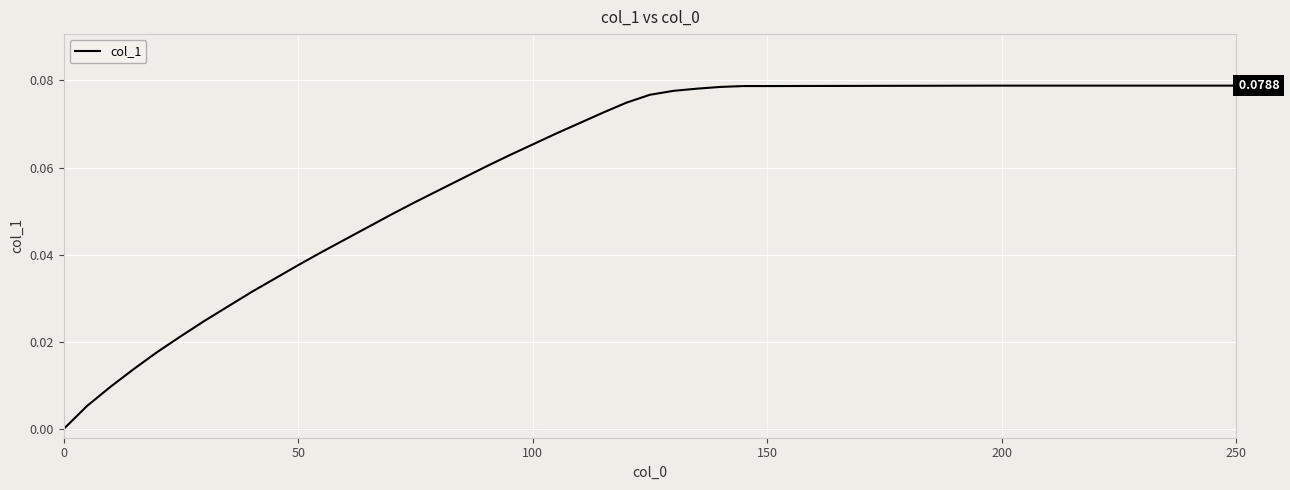

What is the value of the 24th point from the left?

0.1